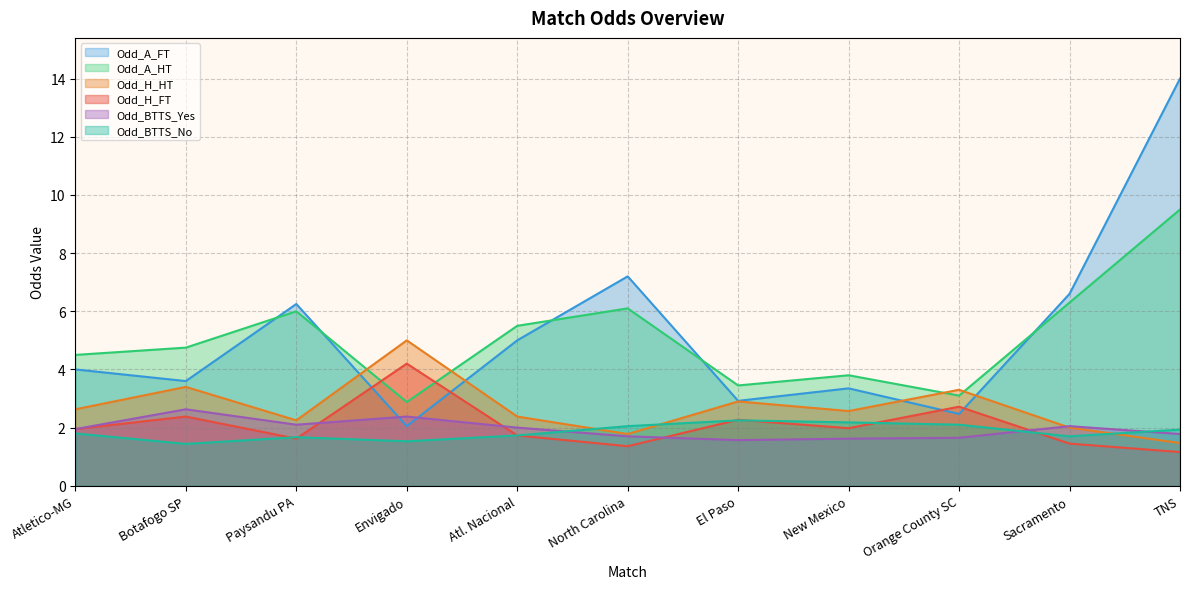

Is it true that Odd_A_FT equals 2.0 at Envigado?

True